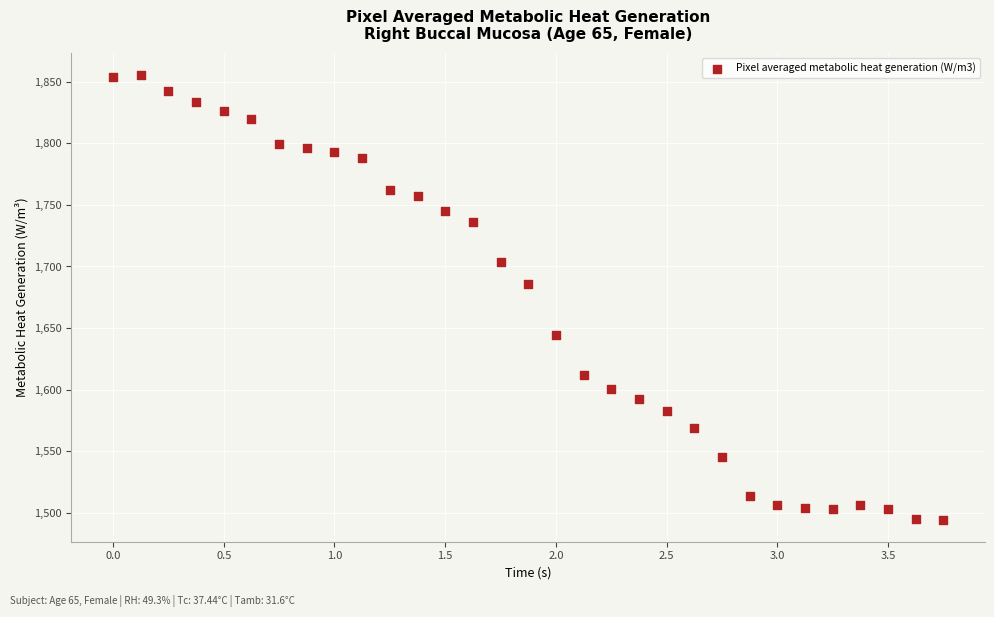

What is the range of Y values (max minus min)?

360.3